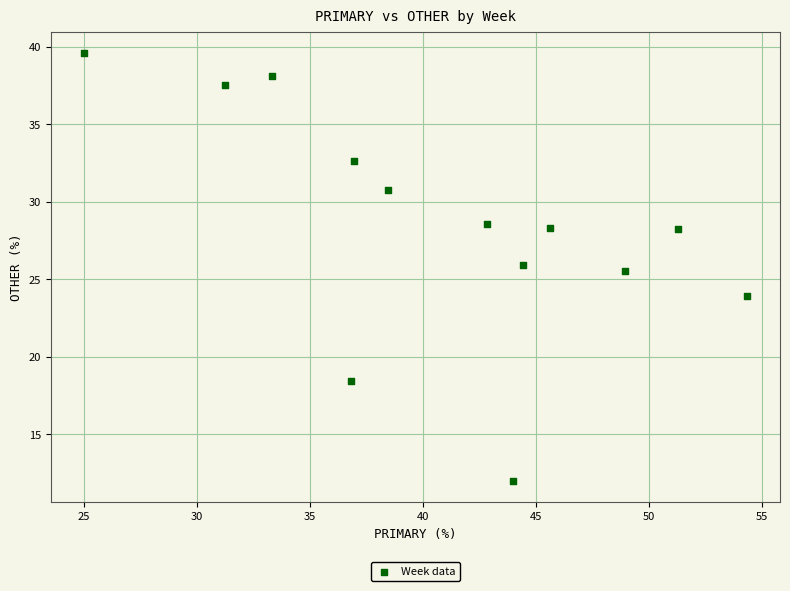

What is the range of X values (max minus min)?

29.3